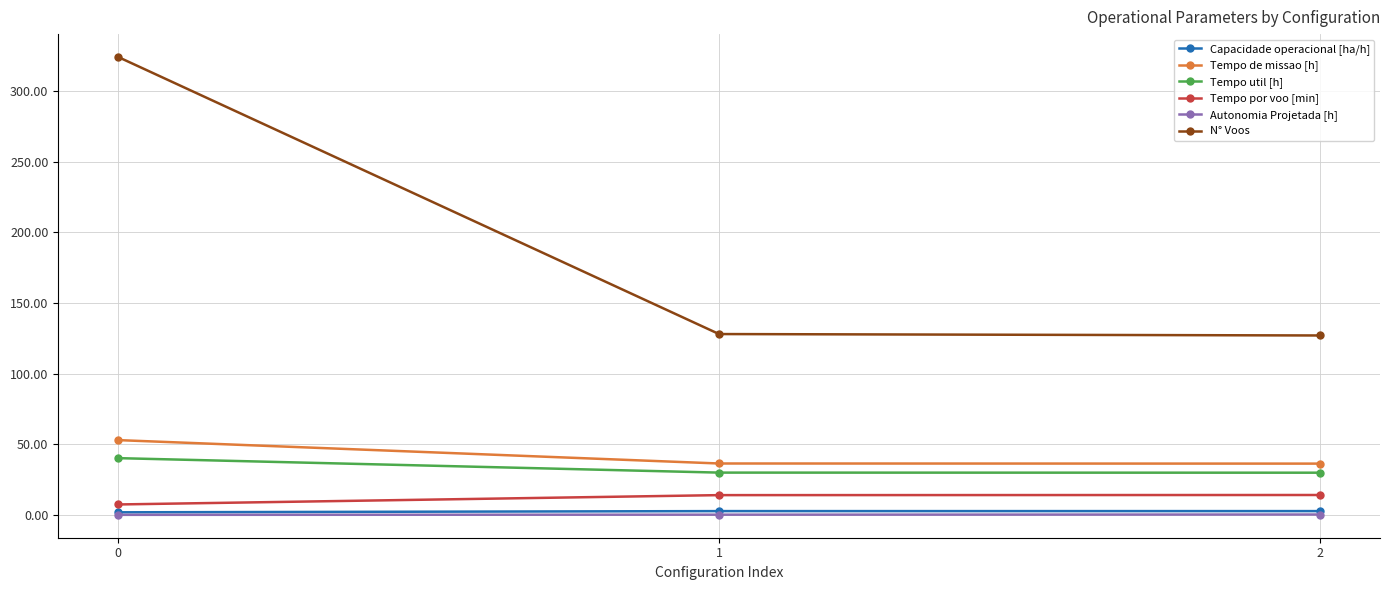

Is the value of Tempo por voo [min] at 1 greater than the value of Capacidade operacional [ha/h] at 0?

Yes